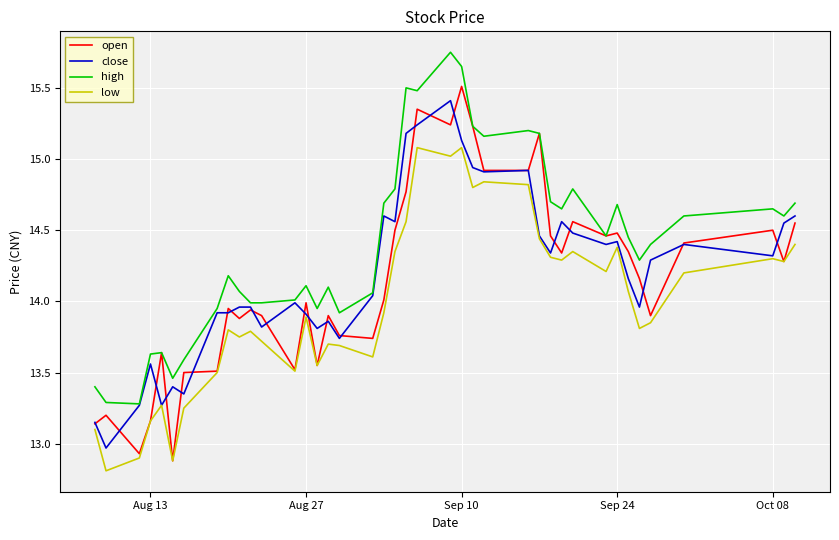

What is the difference between the maximum and minimum values in the high series?

2.5